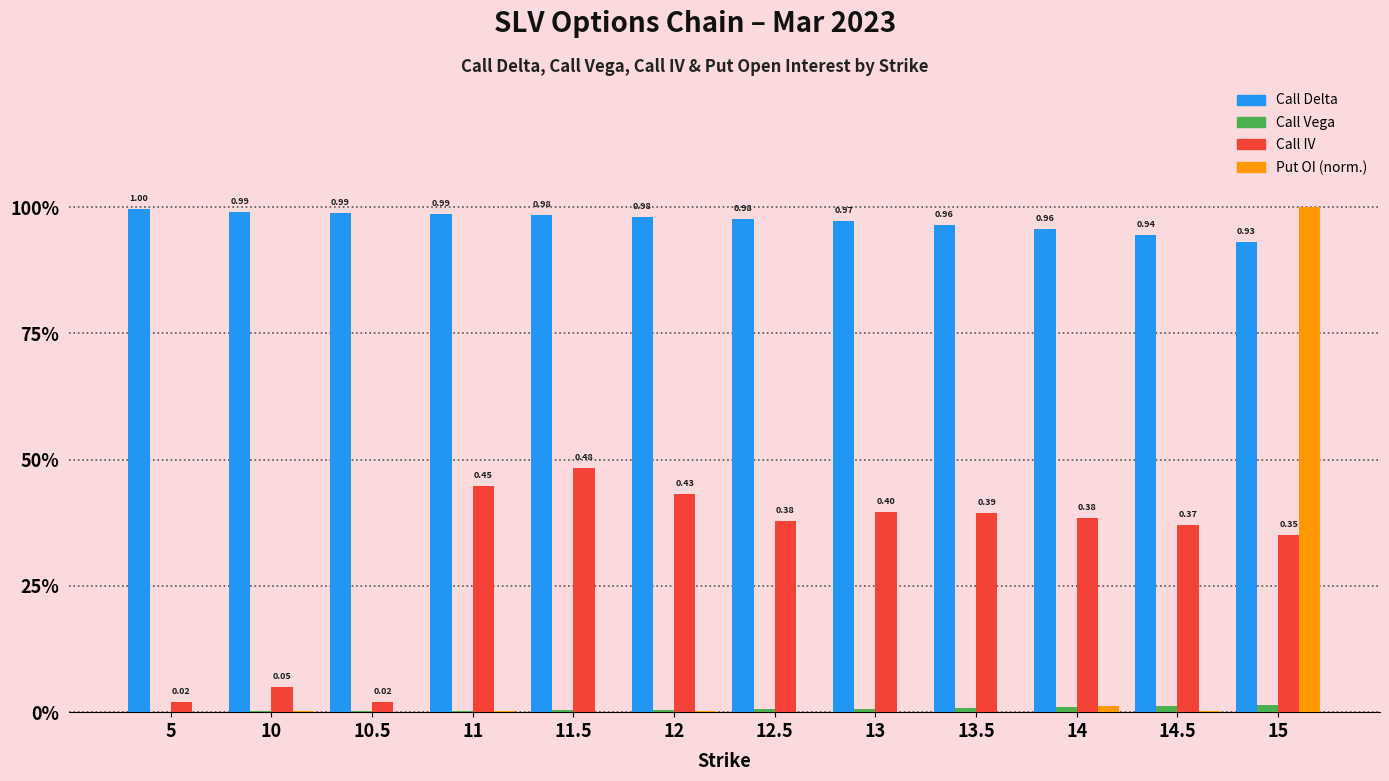

Reading right to left, extract all data points from this chart.

Call Delta: 15=0.9	14.5=0.9	14=1.0	13.5=1.0	13=1.0	12.5=1.0	12=1.0	11.5=1.0	11=1.0	10.5=1.0	10=1.0	5=1.0
Call Vega: 15=0.0	14.5=0.0	14=0.0	13.5=0.0	13=0.0	12.5=0.0	12=0.0	11.5=0.0	11=0.0	10.5=0.0	10=0.0	5=0.0
Call IV: 15=0.4	14.5=0.4	14=0.4	13.5=0.4	13=0.4	12.5=0.4	12=0.4	11.5=0.5	11=0.4	10.5=0.0	10=0.1	5=0.0
Put OI (normalised): 15=1.0	14.5=0.0	14=0.0	13.5=0.0	13=0.0	12.5=0.0	12=0.0	11.5=0.0	11=0.0	10.5=0.0	10=0.0	5=0.0